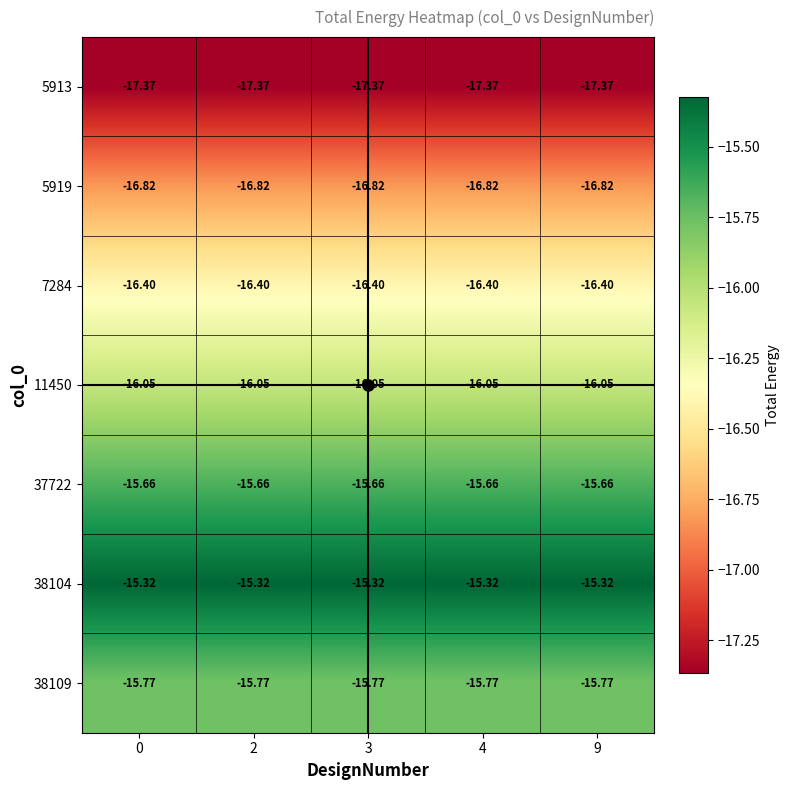

Is the value of 38109 at 9 greater than the value of 5913 at 2?

Yes